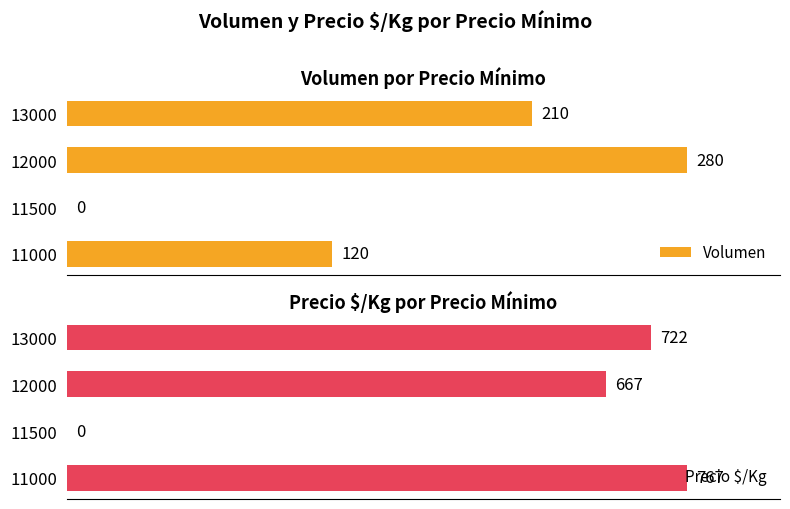

How many groups of bars are there?

4